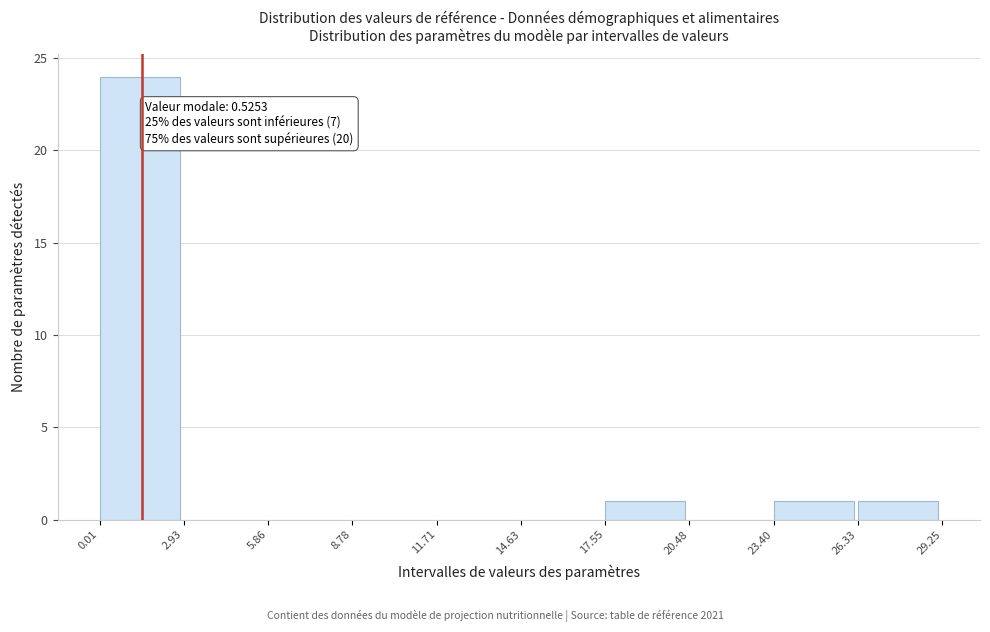

Over which range of the x-axis is the bar tallest?

0.01 to 2.93